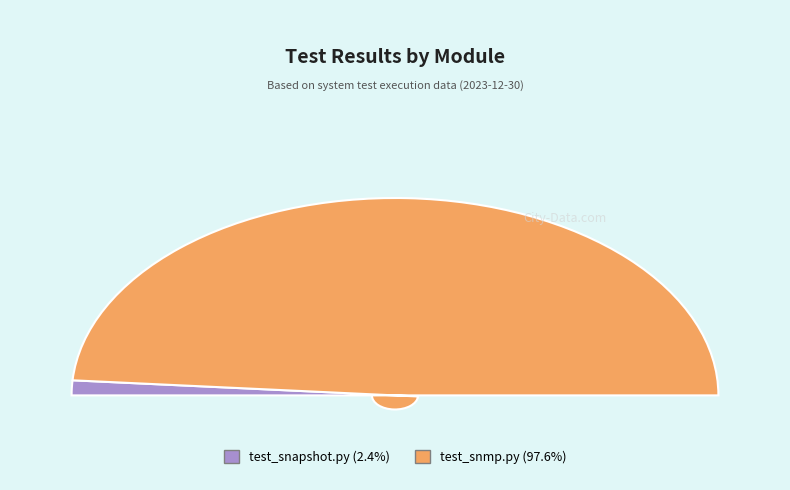

To the nearest percent, what is the difference between the largest and smallest slice percentages?

95%